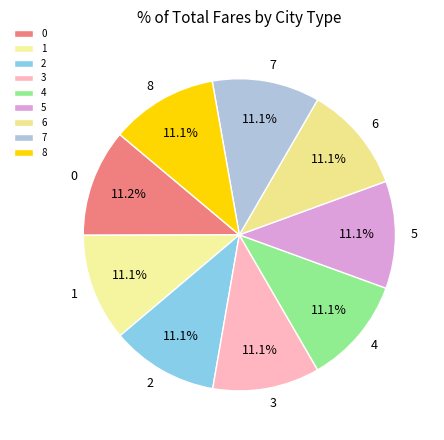

Do 2 and 3 together represent more than half of the pie?

No